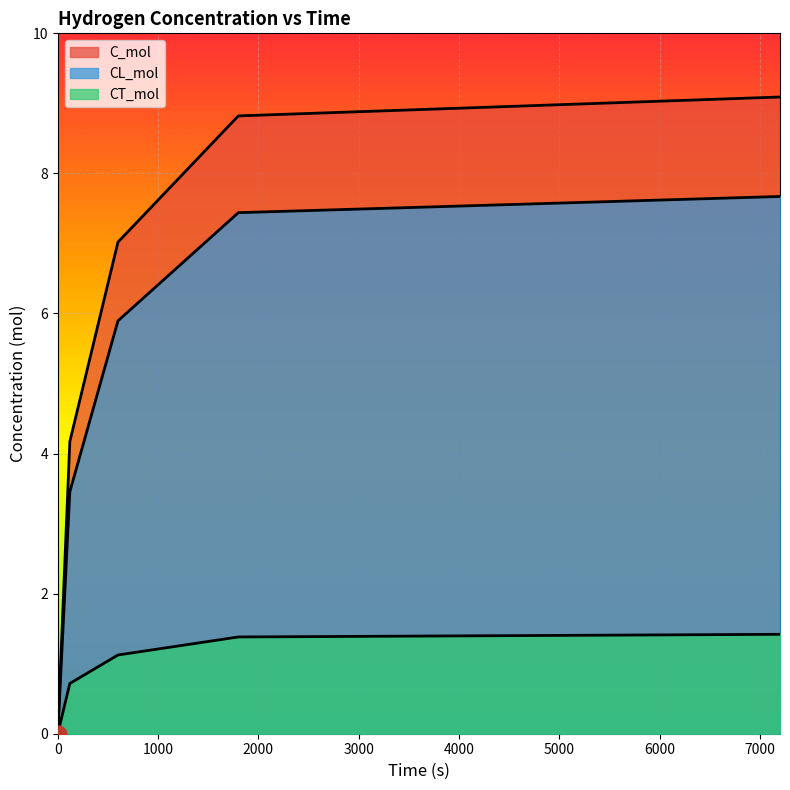

The value of CL_mol at 1800 is 9.7. True or false?

False